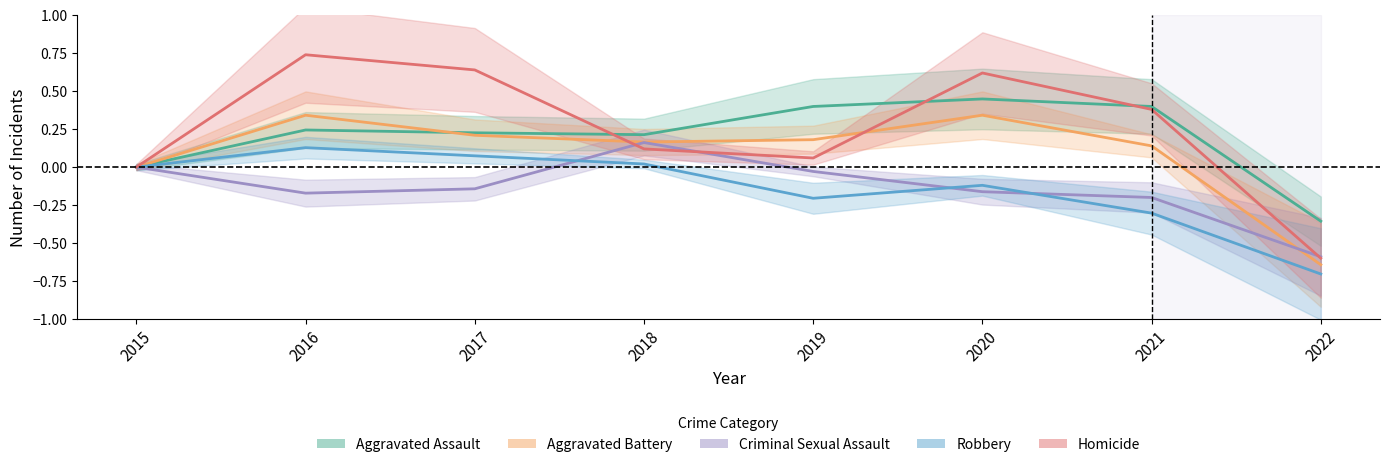

Rank the series at 2021 from highest to lowest value.

Aggravated Assault, Homicide, Aggravated Battery, Criminal Sexual Assault, Robbery